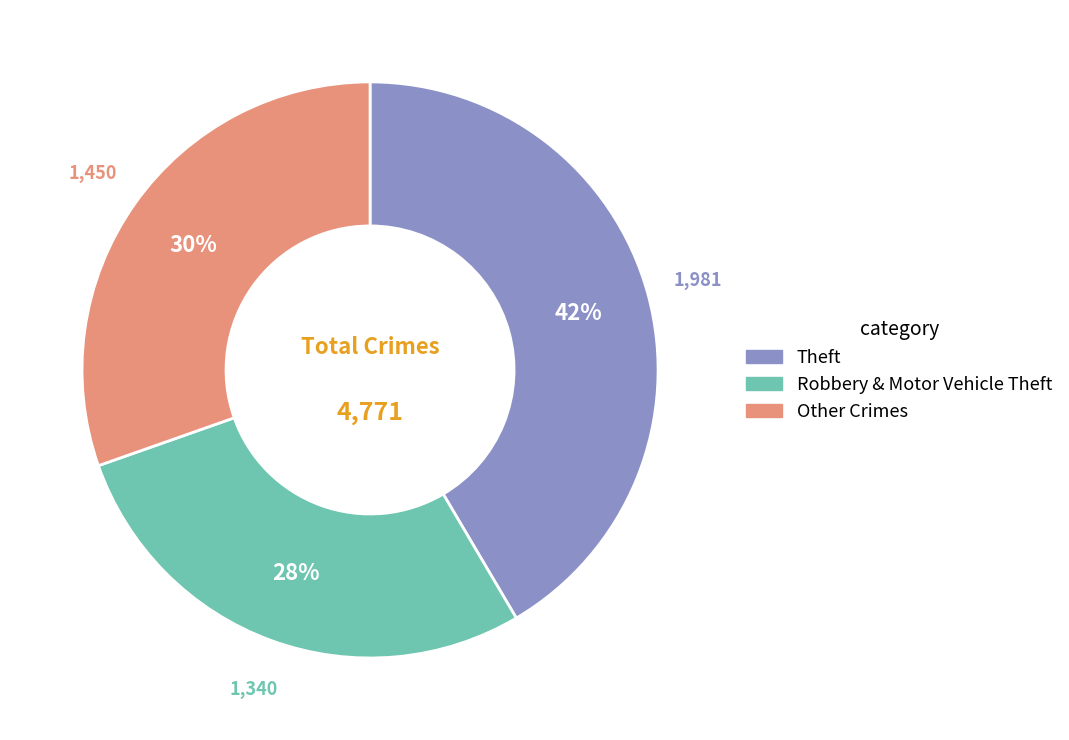

Is there any slice that represents more than half of the pie?

No